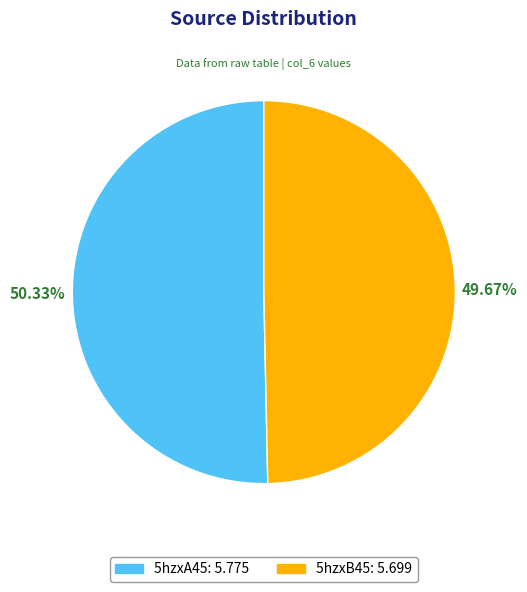

Does 5hzxB45 account for over 50% of the chart?

No